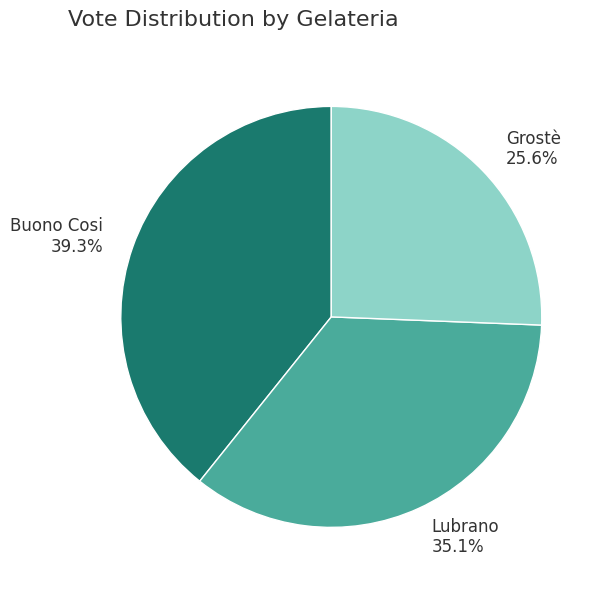

Combined, do Buono Cosi and Lubrano account for over 50%?

Yes